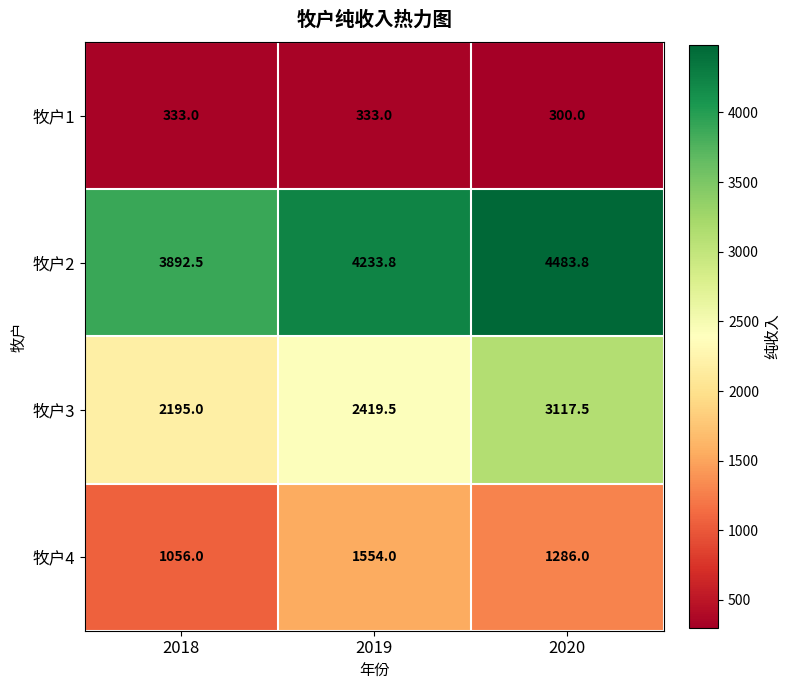

How many series are shown in this chart?

4